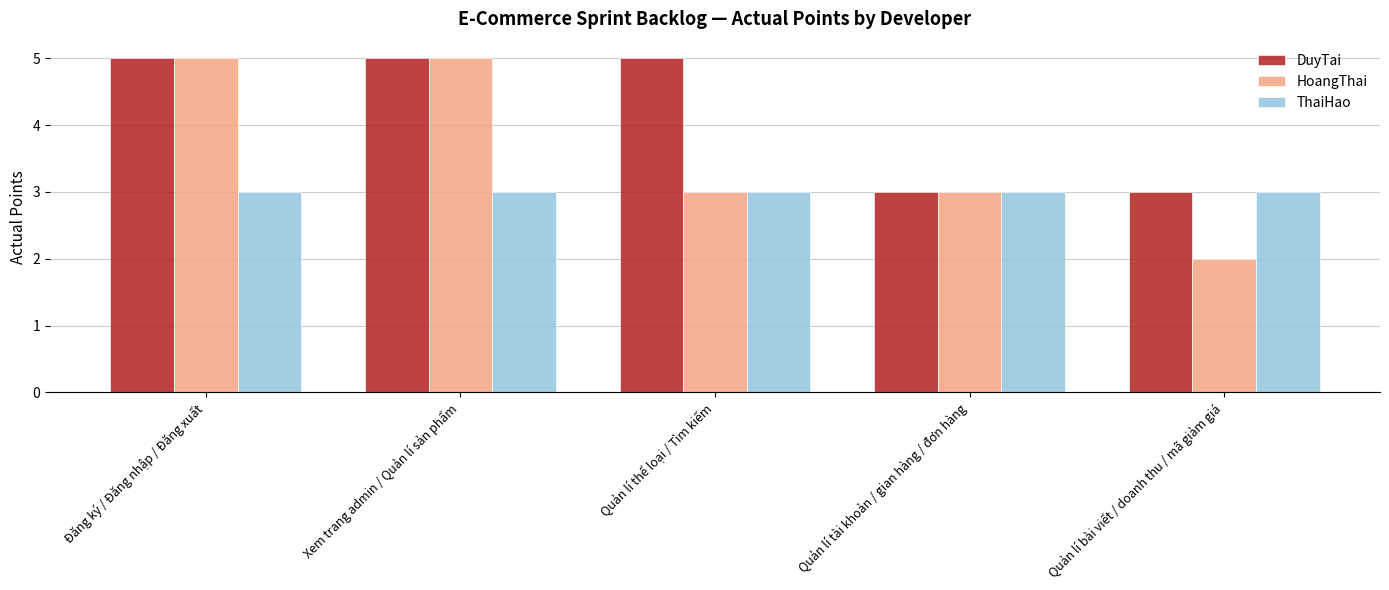

Which series changed the most between Quản lí thể loại / Tìm kiếm and Quản lí bài viết / doanh thu / mã giảm giá?

DuyTai